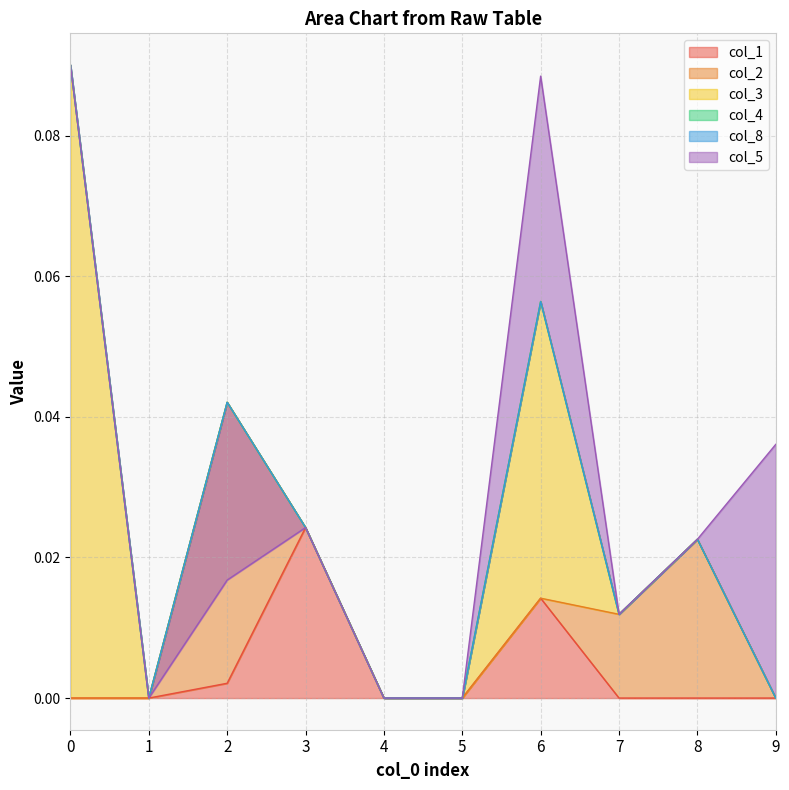

How many lines are shown in the chart?

6